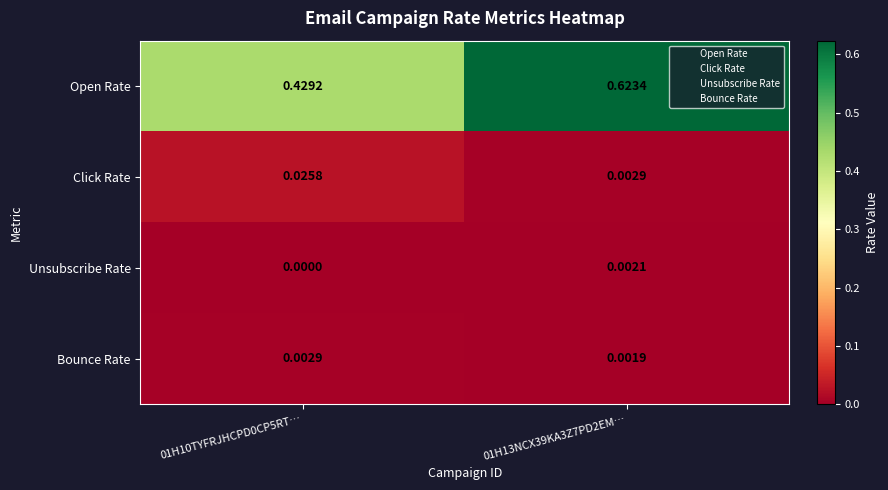

Rank the series at 01H13NCX39KA3Z7PD2EM… from highest to lowest value.

Open Rate, Click Rate, Unsubscribe Rate, Bounce Rate